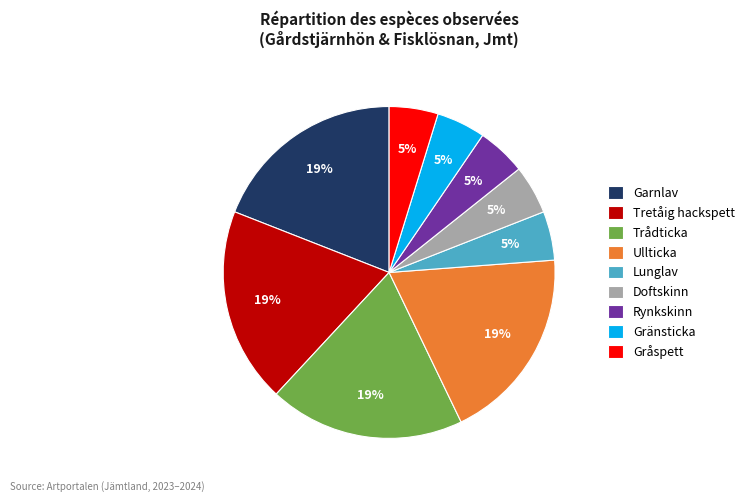

True or false: Rynkskinn accounts for 16% of the total.

False